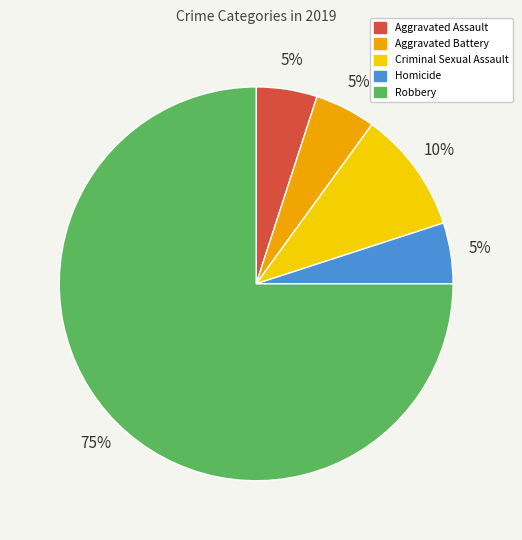

To the nearest percent, what percentage of the pie is Aggravated Battery?

5%